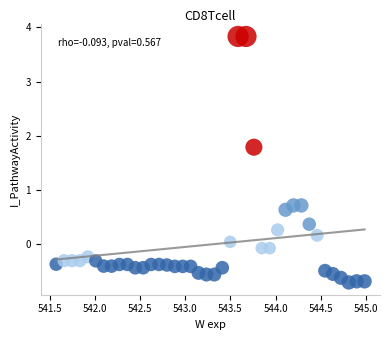

What is the range of X values (max minus min)?

3.4